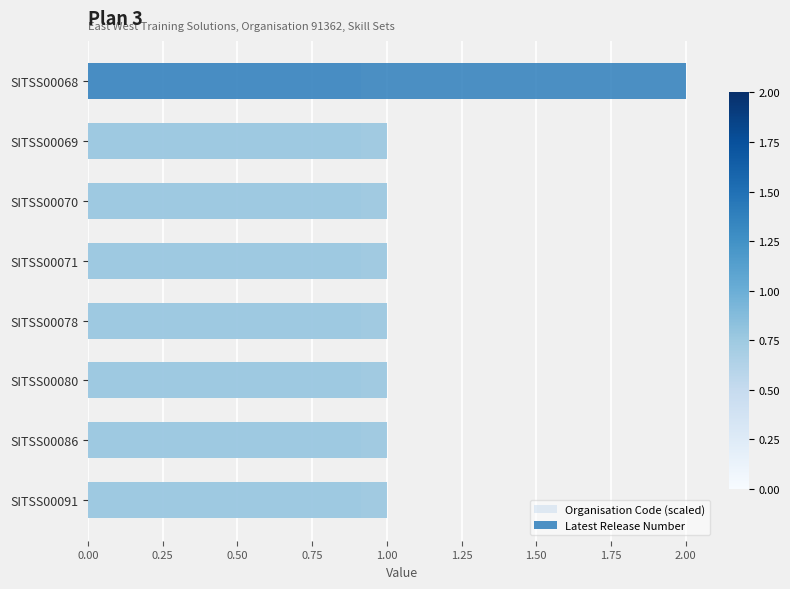

What is the sum of the Latest Release Number values at SITSS00068 and SITSS00078?

3.0